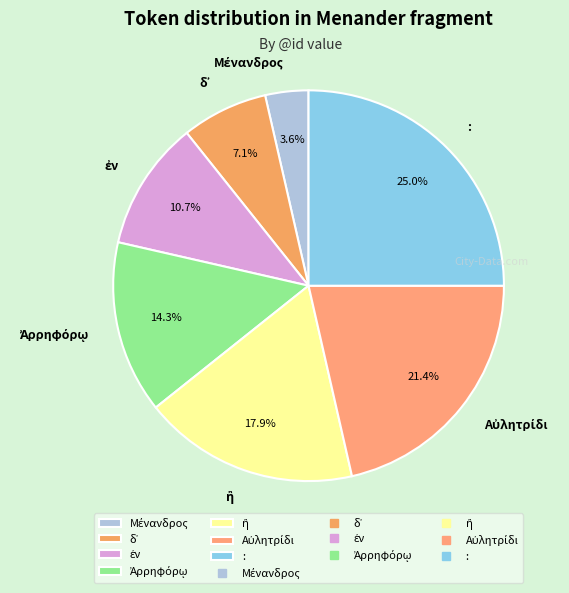

Is there a majority slice in this chart?

No